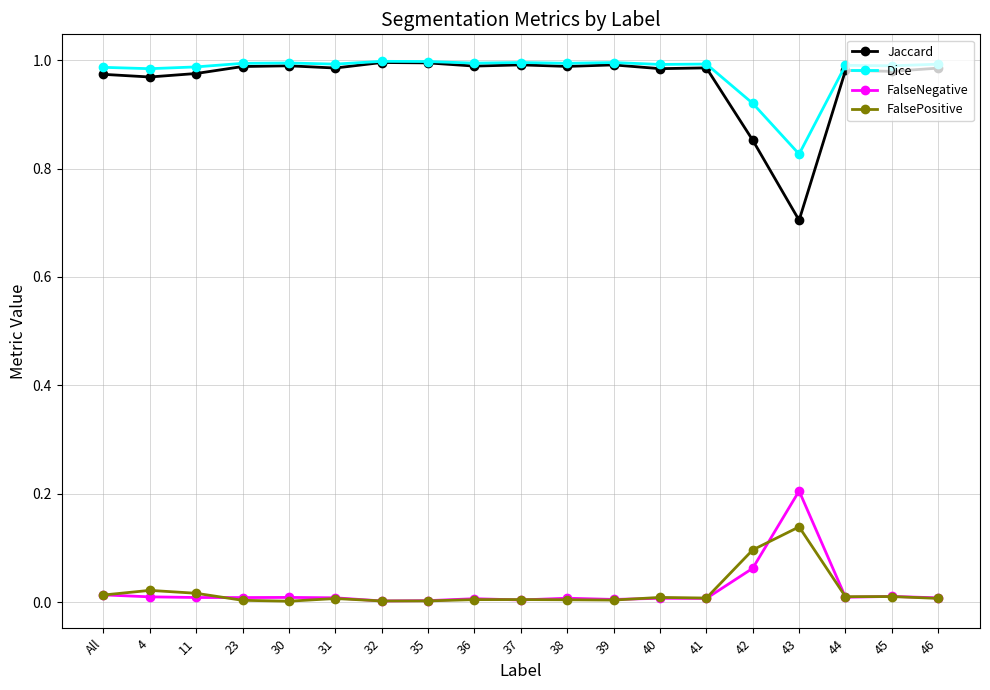

True or false: FalseNegative and Jaccard cross at least once.

False